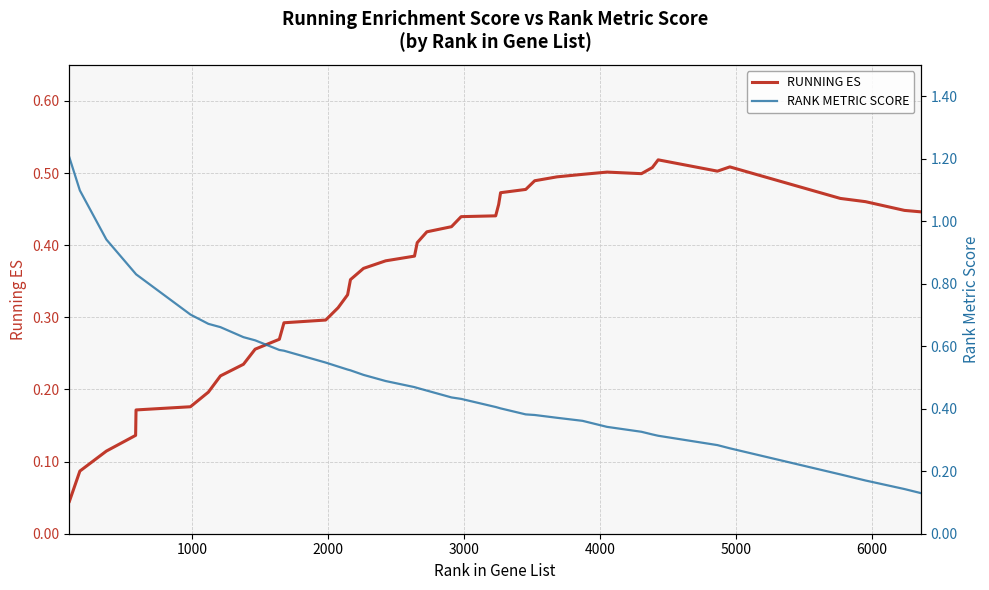

At how many categories does at least one series exceed 1?

2